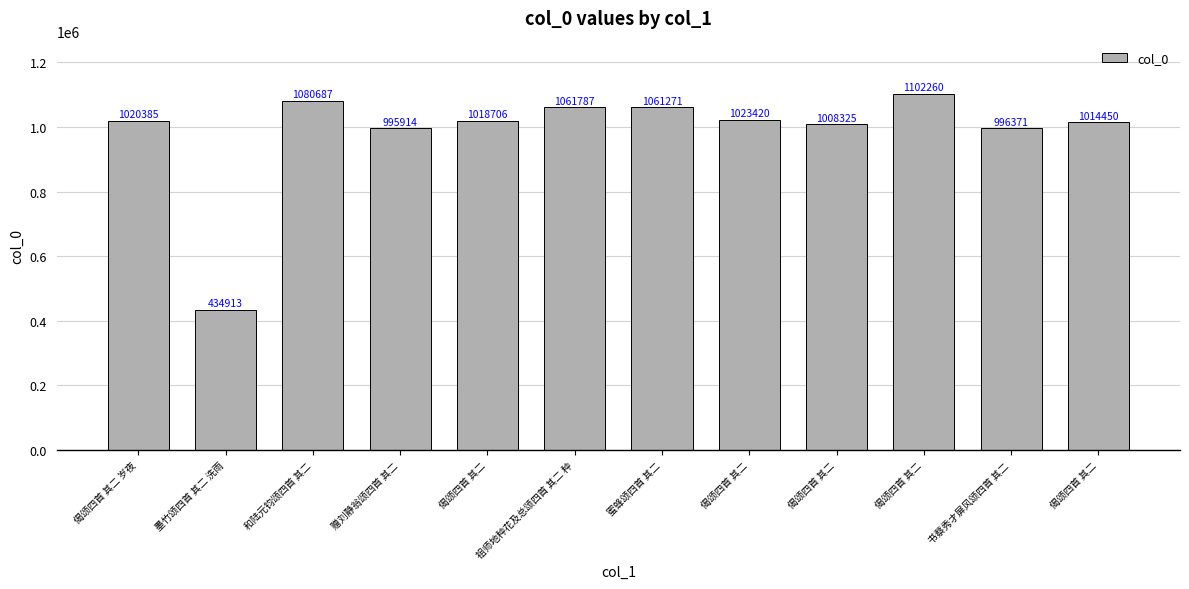

How many data points are less than 1020385?

6